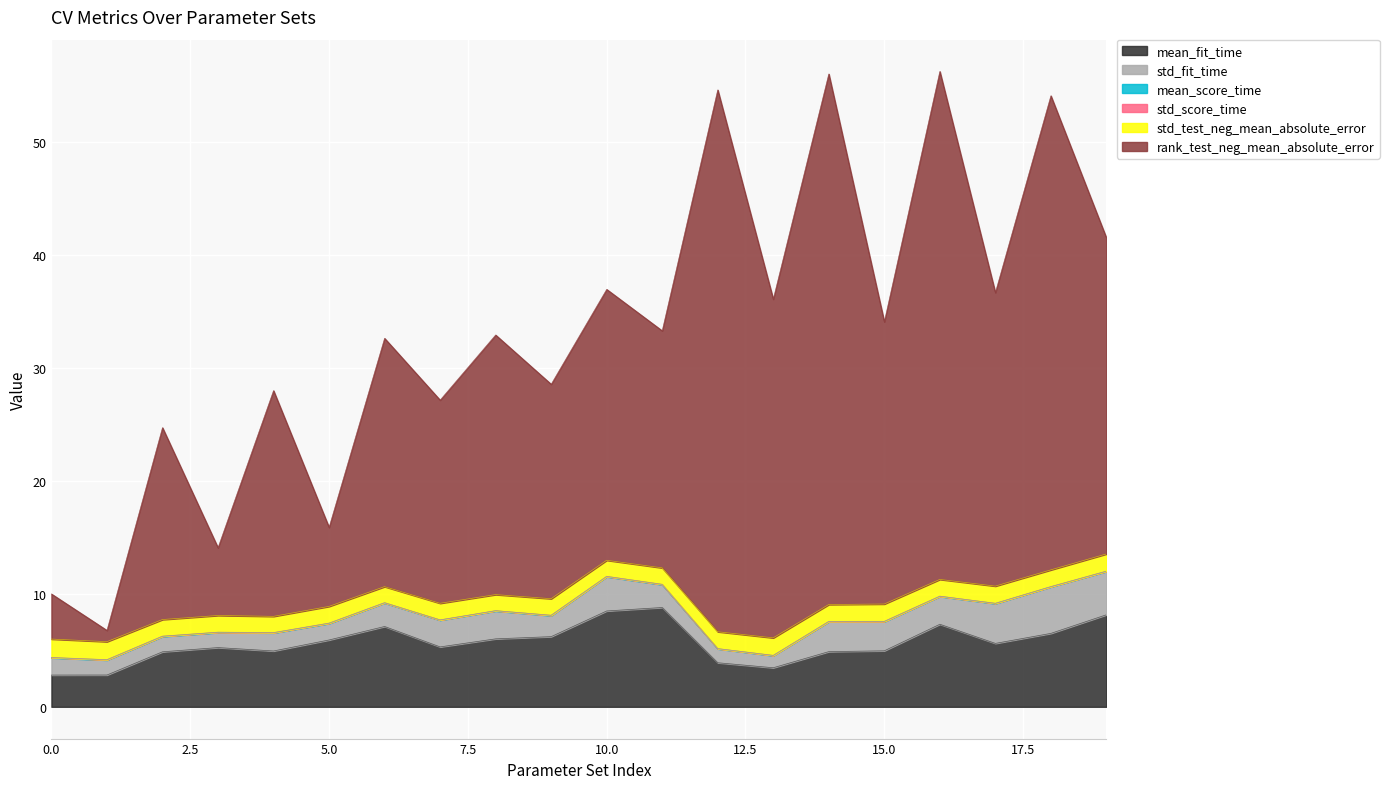

Which series has the largest total across all categories?

rank_test_neg_mean_absolute_error